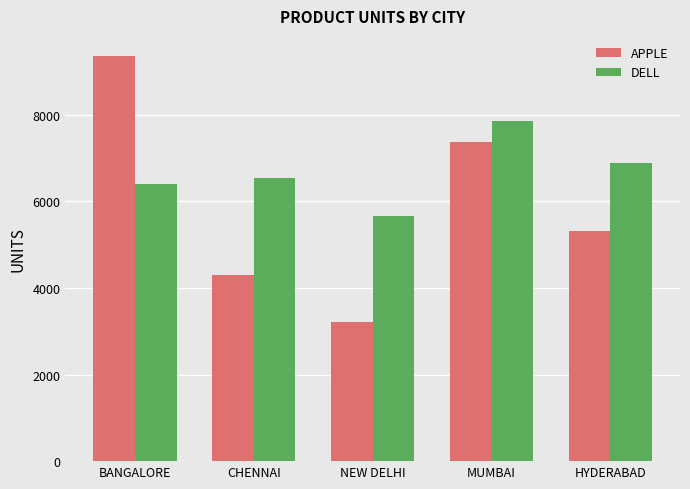

Rank the series at NEW DELHI from highest to lowest value.

DELL, APPLE